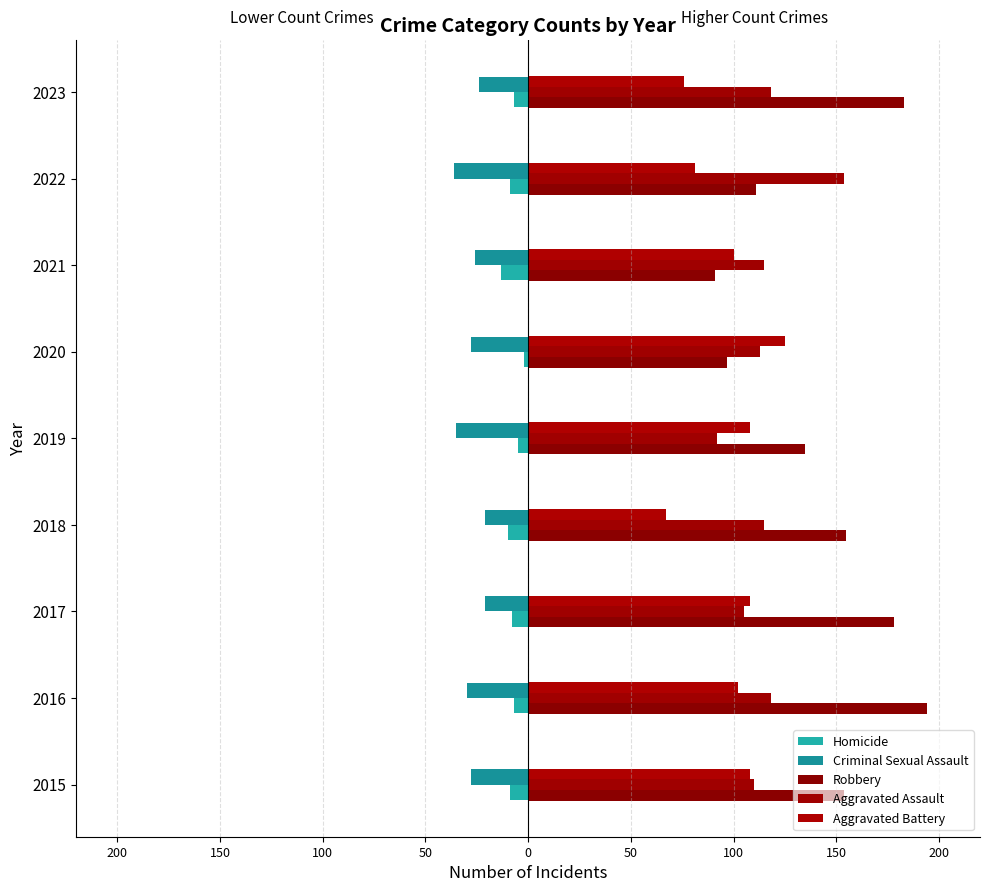

What is the average value of the Homicide series?

-8